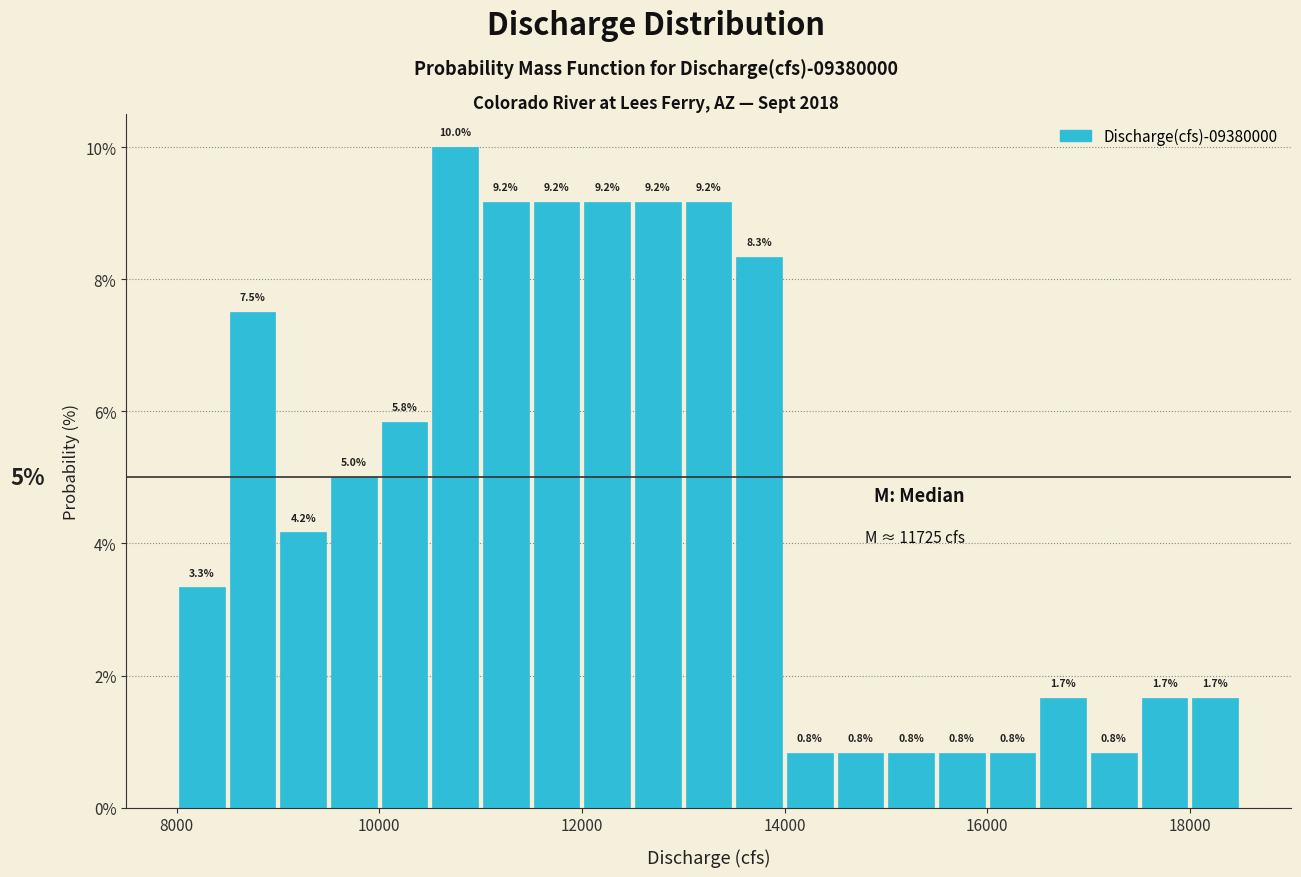

Read against the x-axis, roughly where is the centre of the tallest bar?

10800